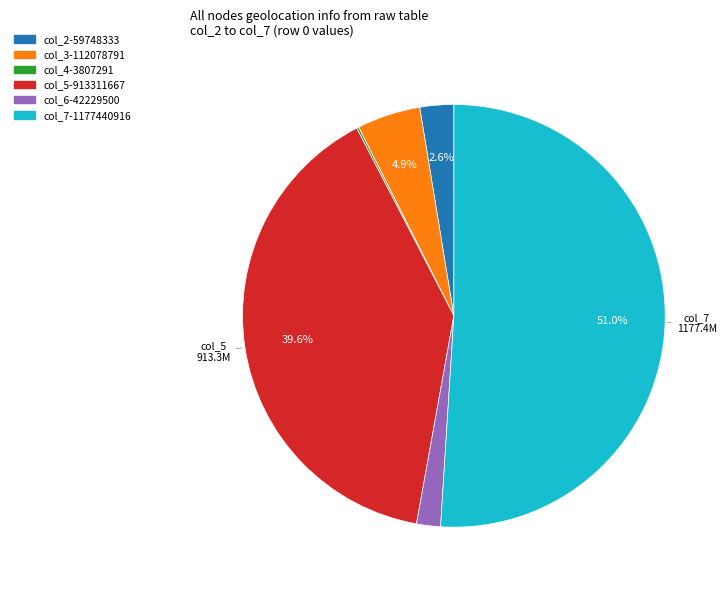

Is there any slice that represents more than half of the pie?

Yes